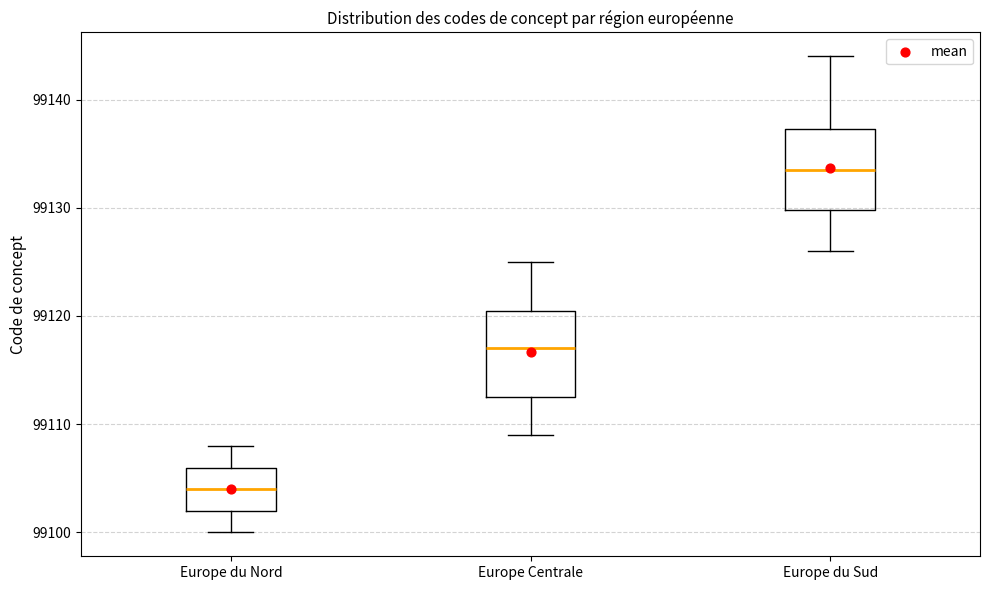

Where does the median line of the box for Europe du Nord sit on the y-axis? The values are not printed on the chart, so give them approximately, as read against the axis.

99104